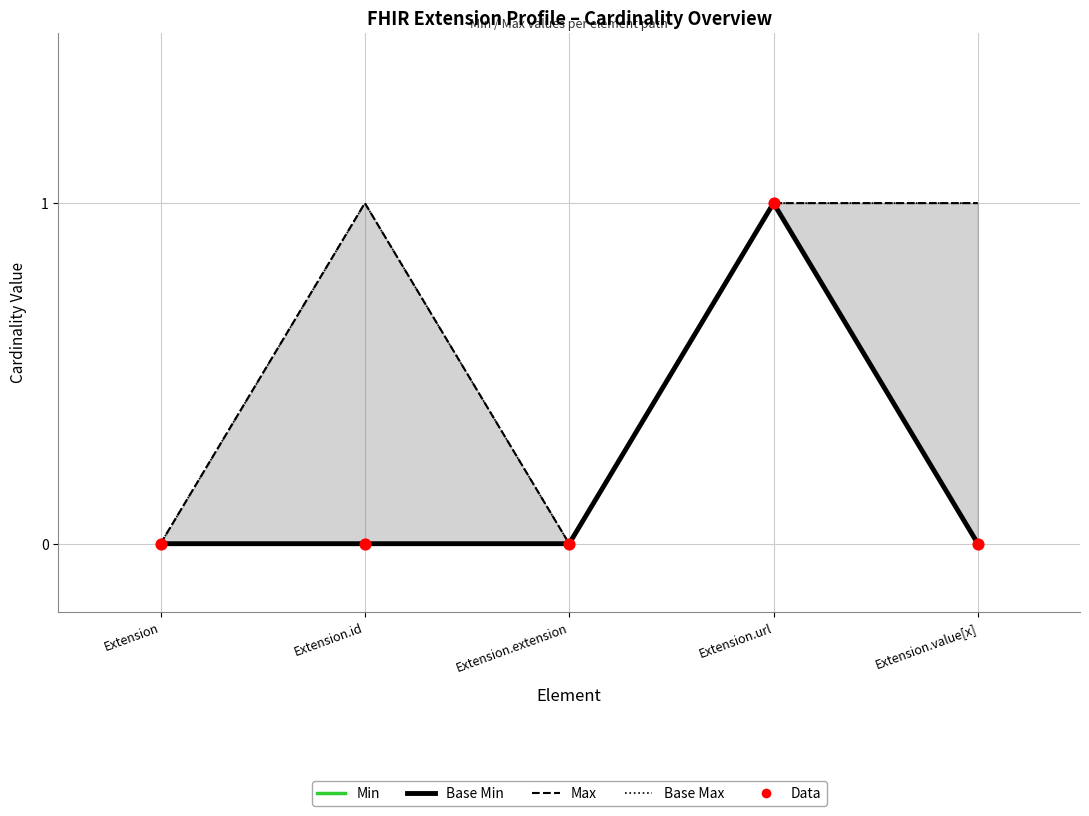

Which series reaches the maximum Y coordinate?

Min